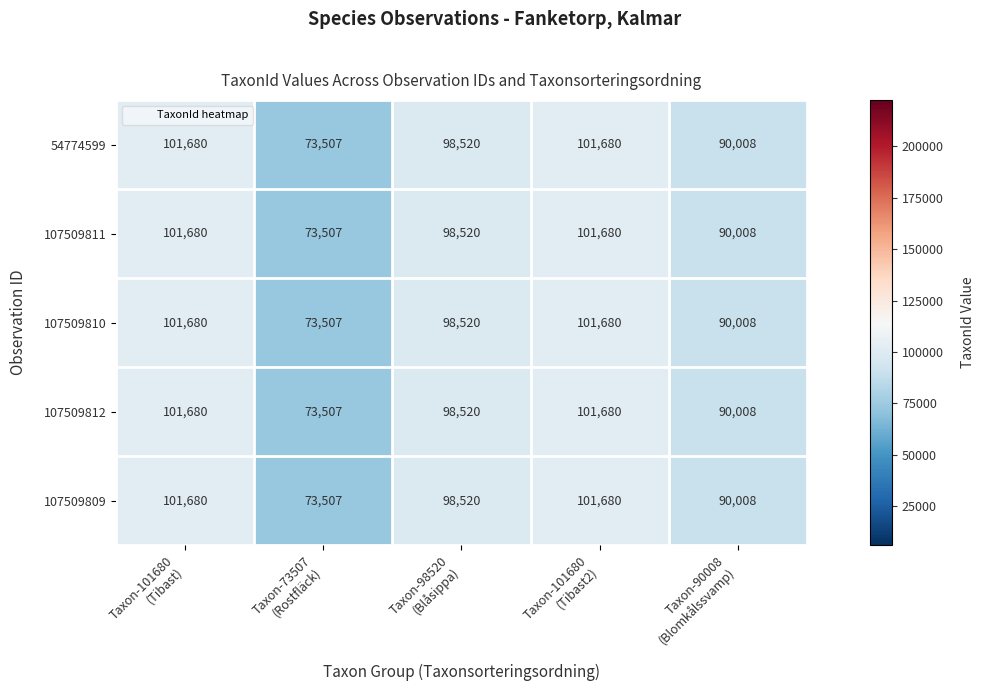

Reading right to left, what are all the values shown in this chart?

54774599: 90008	101680	98520	73507	101680
107509811: 90008	101680	98520	73507	101680
107509810: 90008	101680	98520	73507	101680
107509812: 90008	101680	98520	73507	101680
107509809: 90008	101680	98520	73507	101680